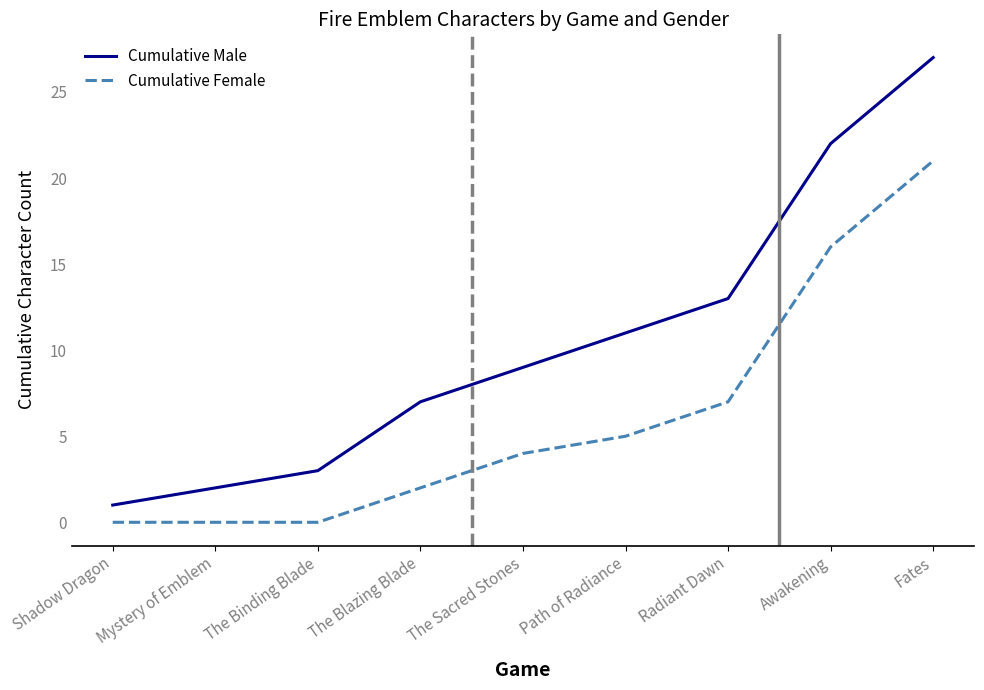

What are all the series names shown in the legend?

Cumulative Male, Cumulative Female